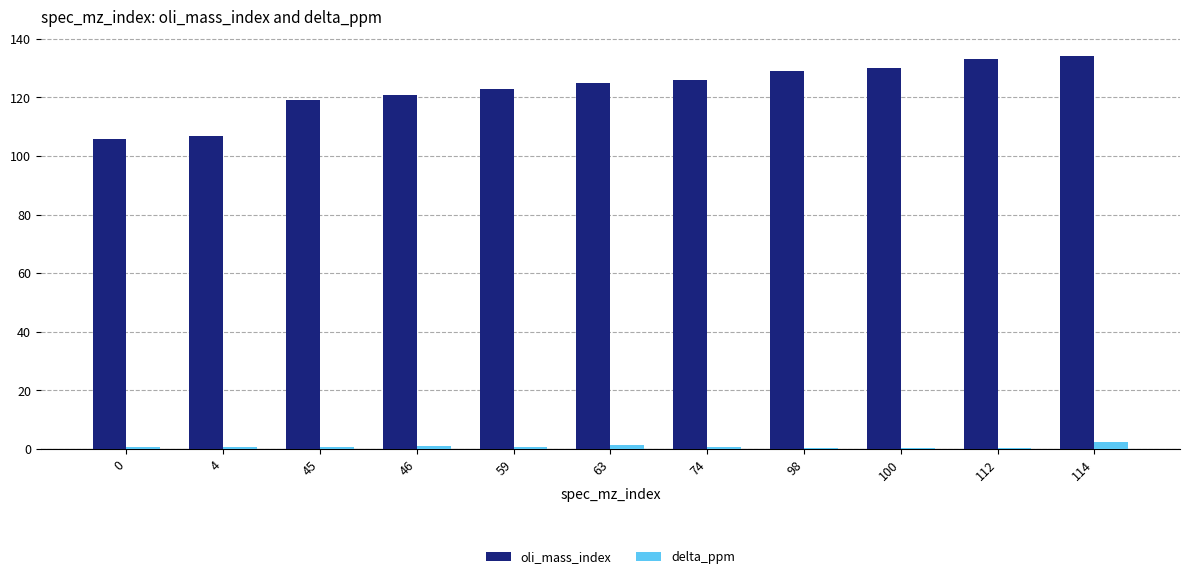

What is the spread (max minus min) of values at 45?

118.5